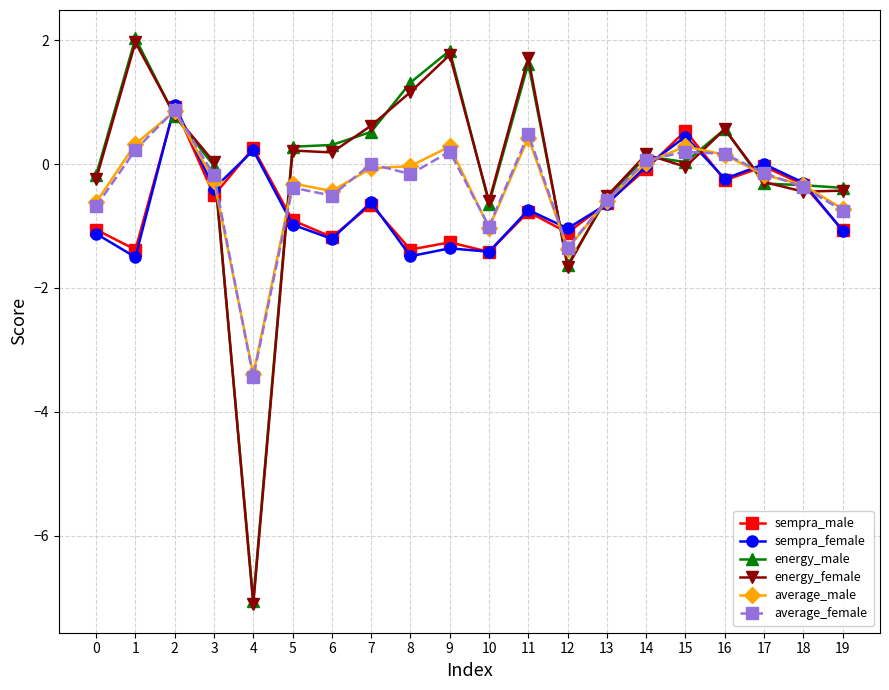

Which series ends up on top after the final intersection of energy_male and sempra_female?

energy_male